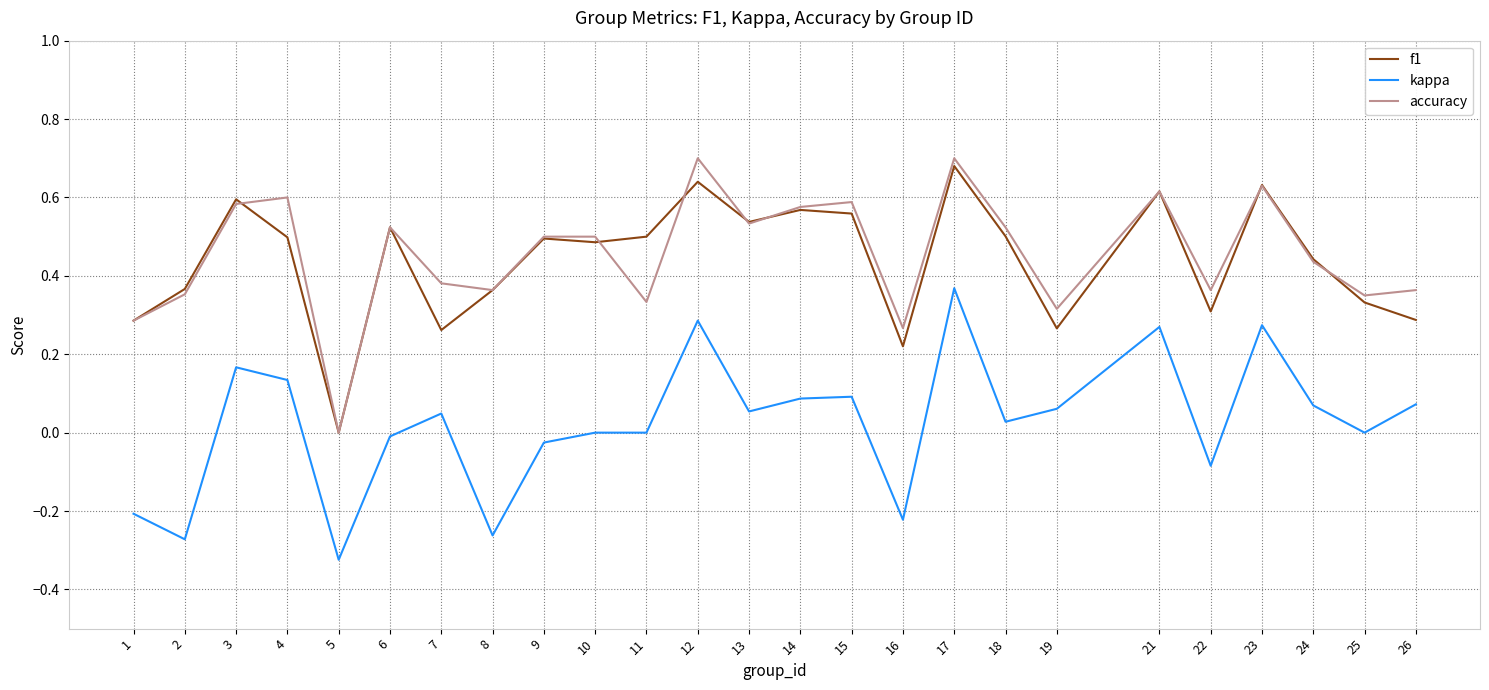

True or false: kappa and f1 cross at least once.

False